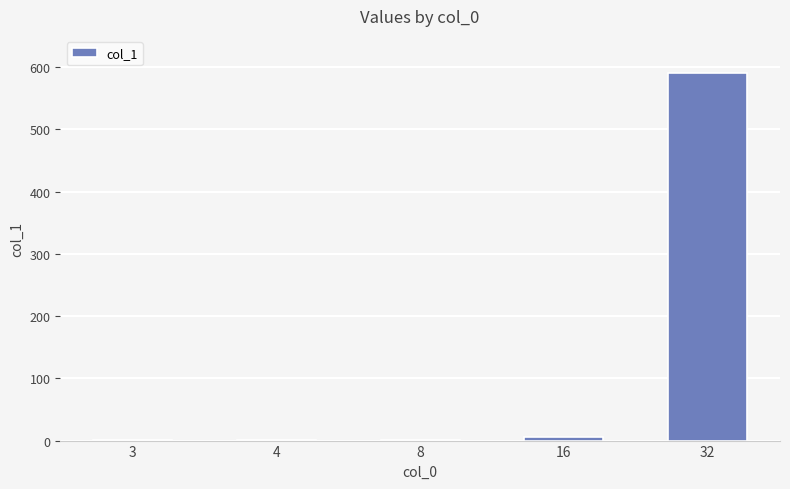

Is it true that the value at 32 is 332.5?

False